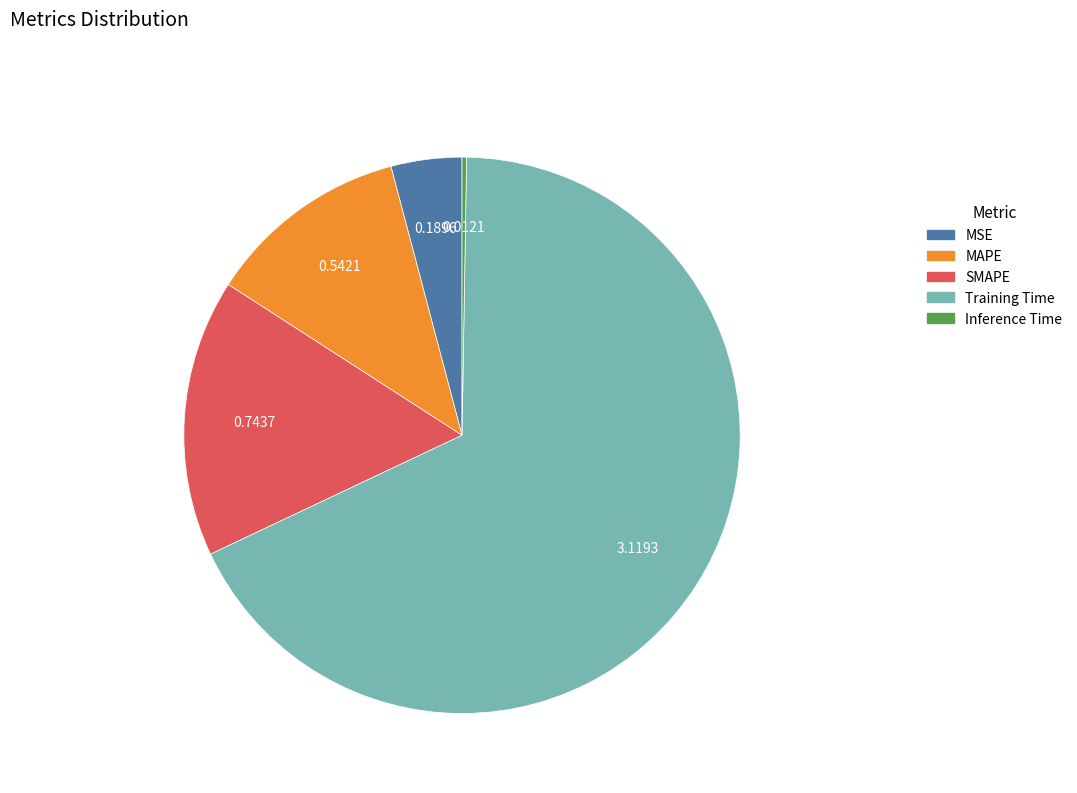

Which category has the biggest portion of the pie?

Training Time